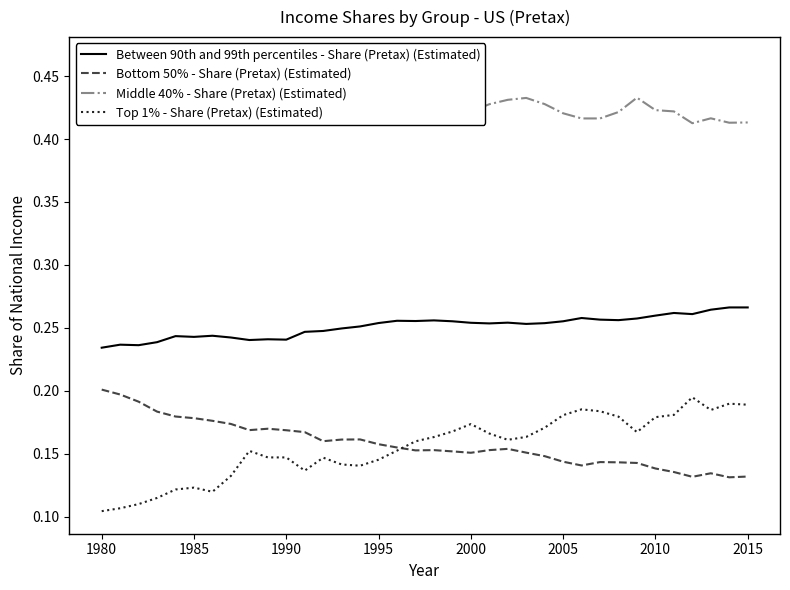

True or false: Top 1% - Share (Pretax) (Estimated) and Between 90th and 99th percentiles - Share (Pretax) (Estimated) cross at least once.

False